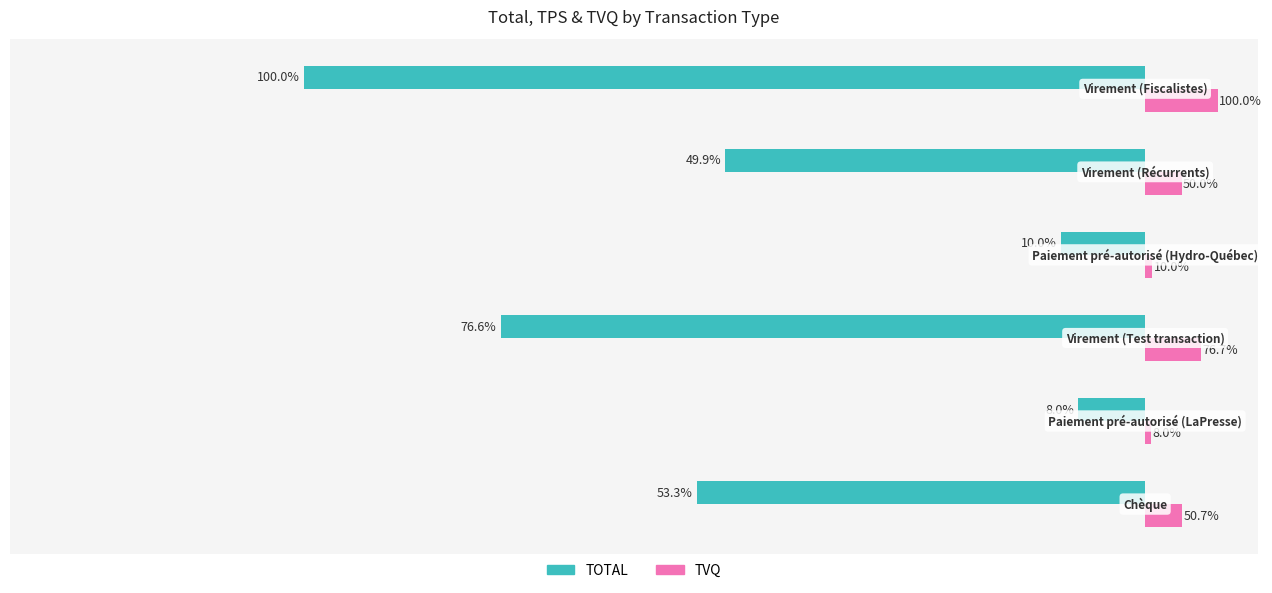

What is the minimum value for TOTAL?

-299.9